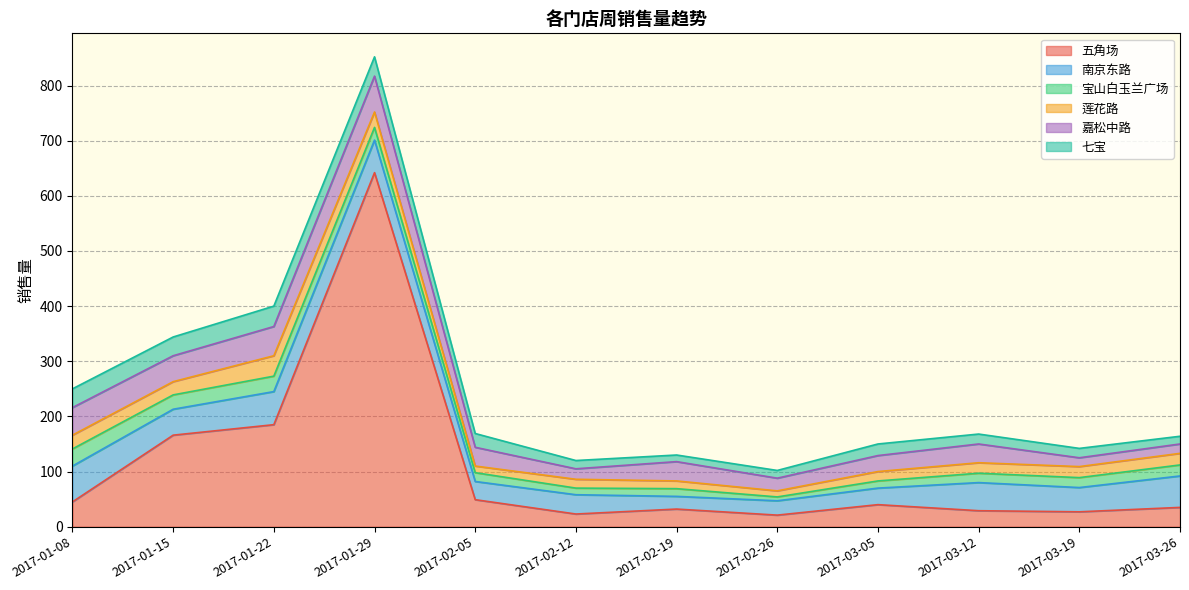

What is the approximate value of 七宝 at 2017-01-08?

34